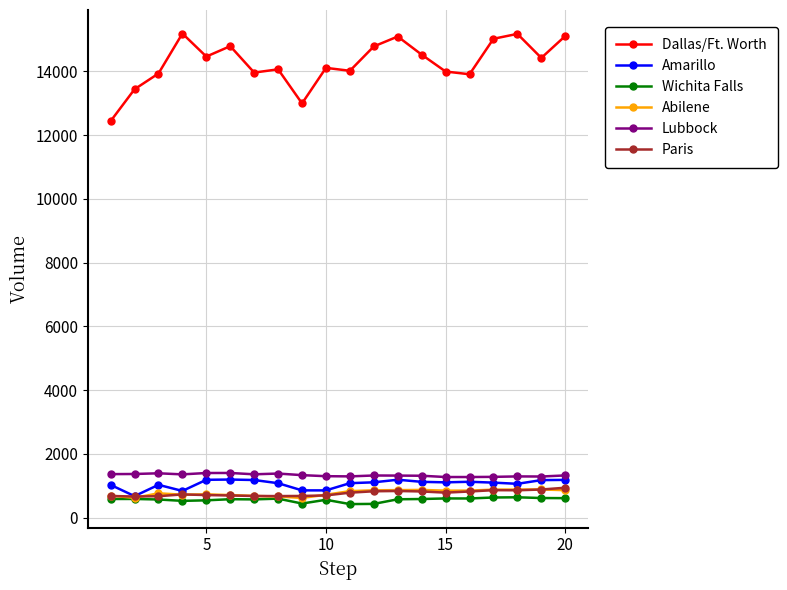

Which series has the largest range (max minus min)?

Dallas/Ft. Worth